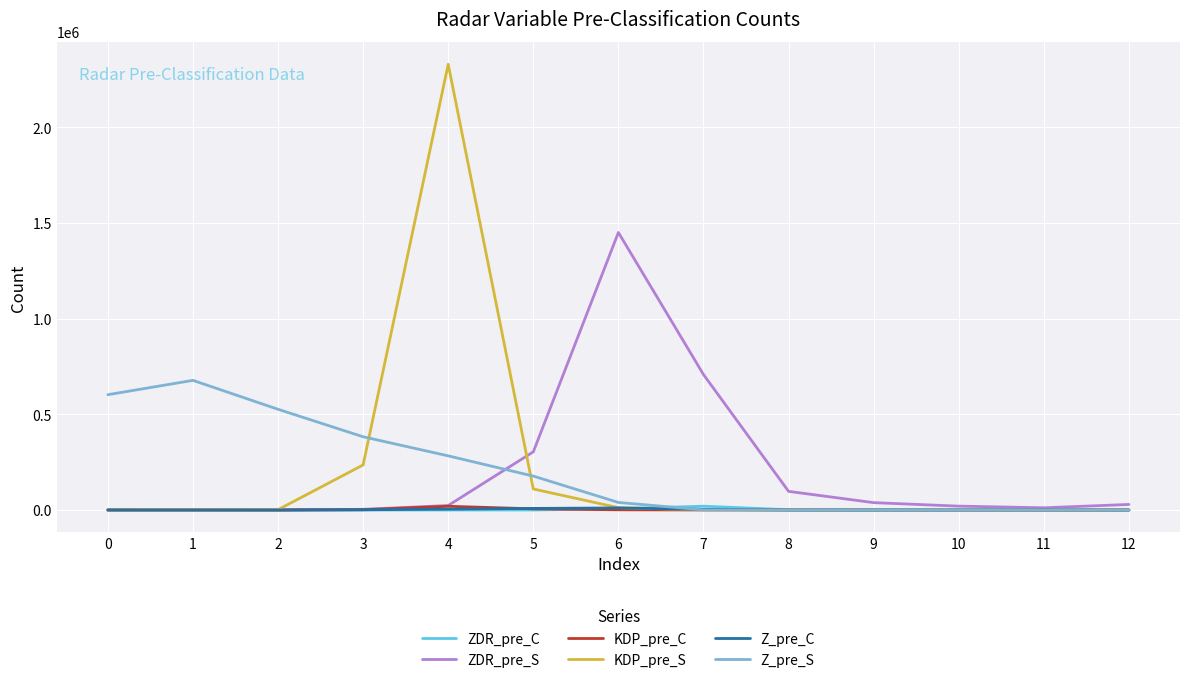

What is the sum of all Z_pre_S values?

2690842